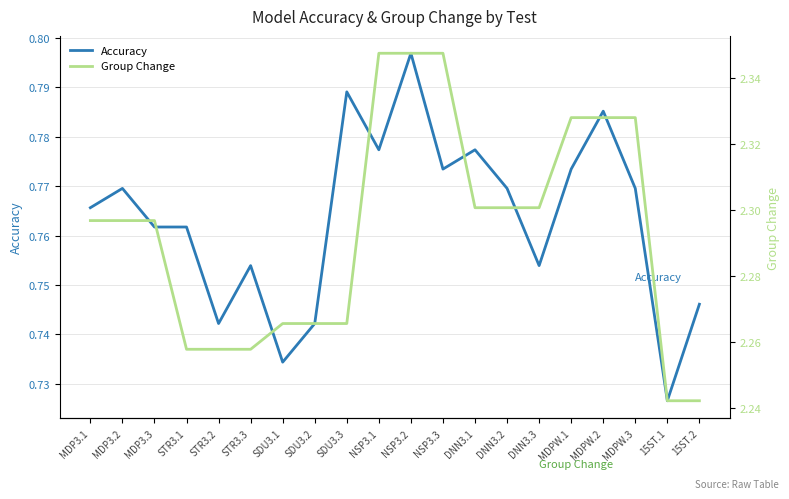

Reading left to right, transcribe all the data shown in this chart.

Accuracy: MDP3.1=0.8	MDP3.2=0.8	MDP3.3=0.8	STR3.1=0.8	STR3.2=0.7	STR3.3=0.8	SDU3.1=0.7	SDU3.2=0.7	SDU3.3=0.8	NSP3.1=0.8	NSP3.2=0.8	NSP3.3=0.8	DNN3.1=0.8	DNN3.2=0.8	DNN3.3=0.8	MDPW.1=0.8	MDPW.2=0.8	MDPW.3=0.8	15ST.1=0.7	15ST.2=0.7
Group Change: MDP3.1=2.3	MDP3.2=2.3	MDP3.3=2.3	STR3.1=2.3	STR3.2=2.3	STR3.3=2.3	SDU3.1=2.3	SDU3.2=2.3	SDU3.3=2.3	NSP3.1=2.3	NSP3.2=2.3	NSP3.3=2.3	DNN3.1=2.3	DNN3.2=2.3	DNN3.3=2.3	MDPW.1=2.3	MDPW.2=2.3	MDPW.3=2.3	15ST.1=2.2	15ST.2=2.2